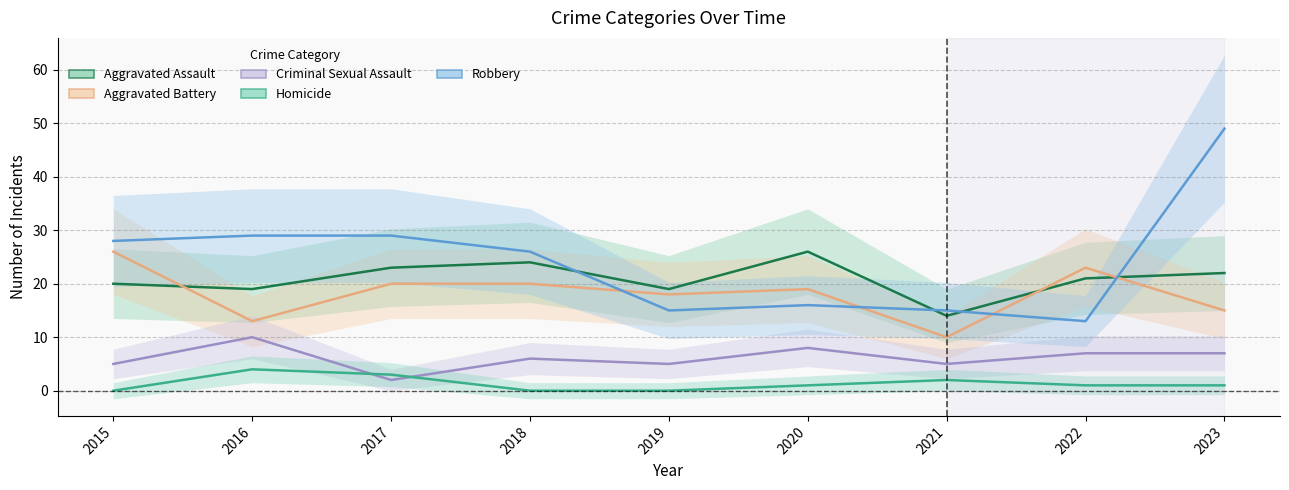

What is the greatest value displayed?

49